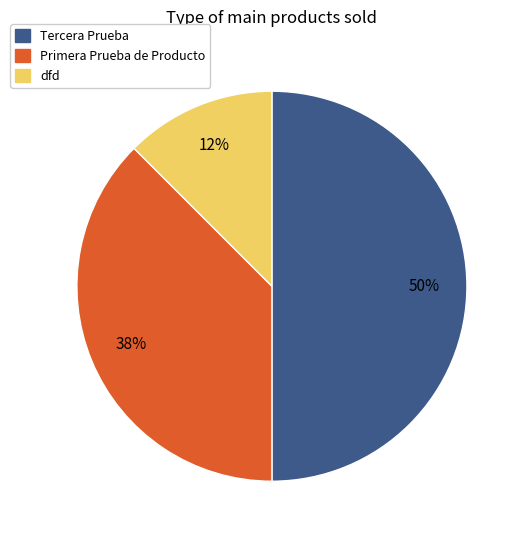

Is it true that Tercera Prueba is 50% of the pie?

True